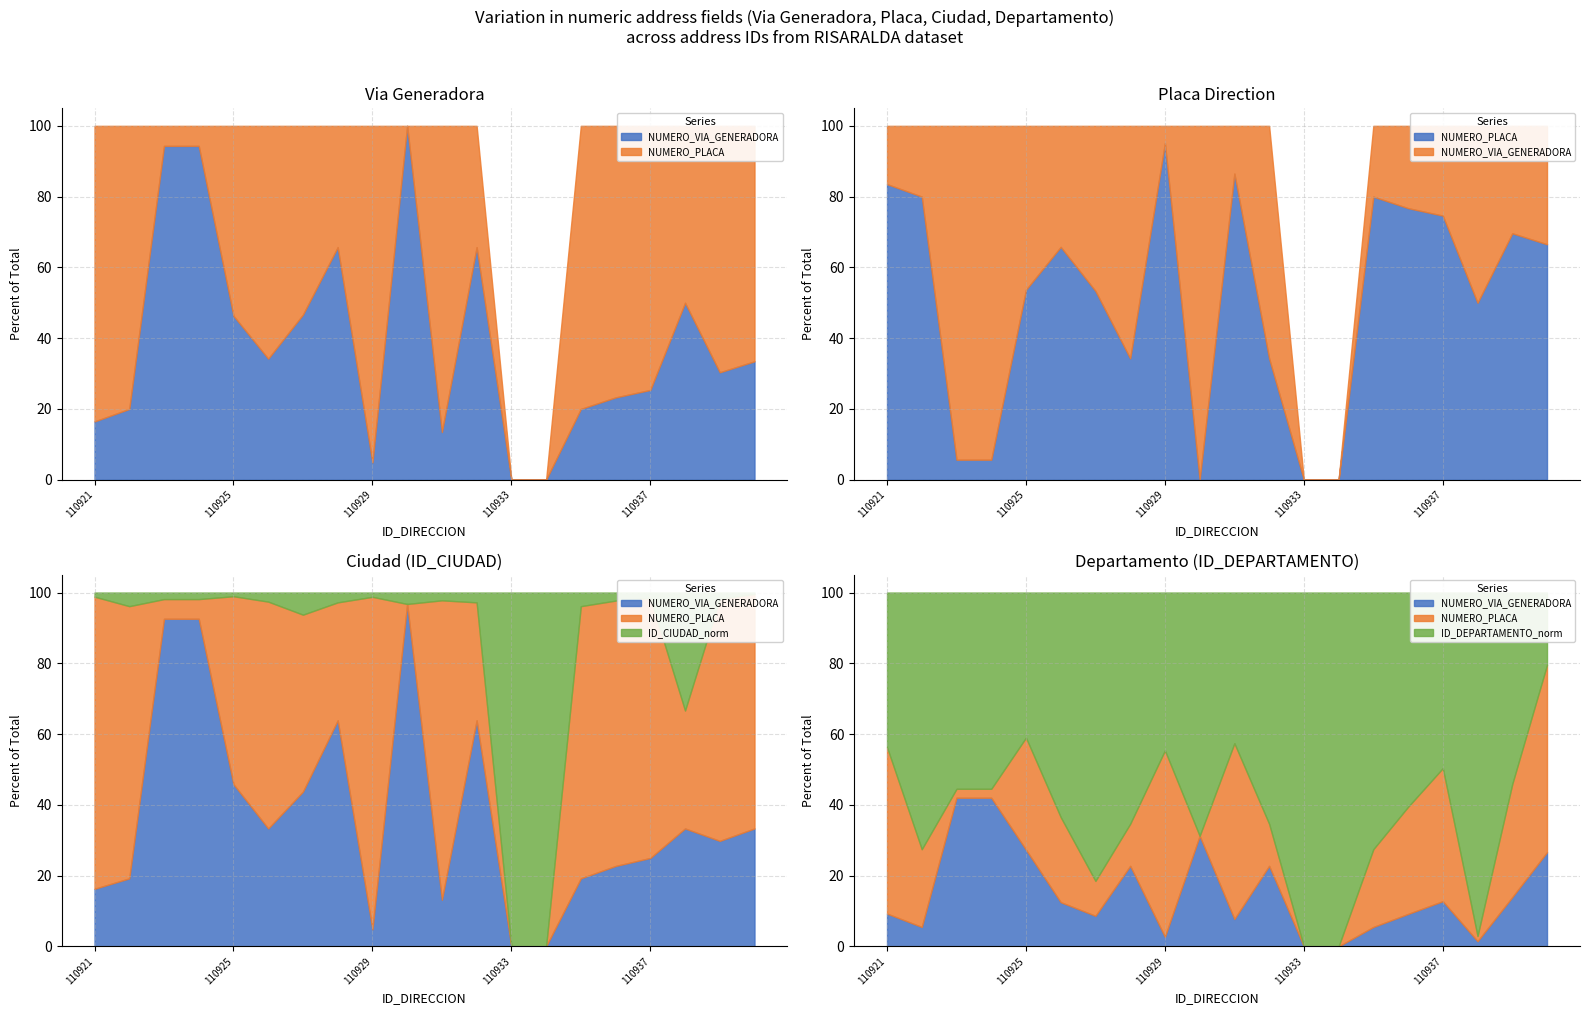

Where is NUMERO_VIA_GENERADORA_DIRECCION nearest to the value 43?

110925